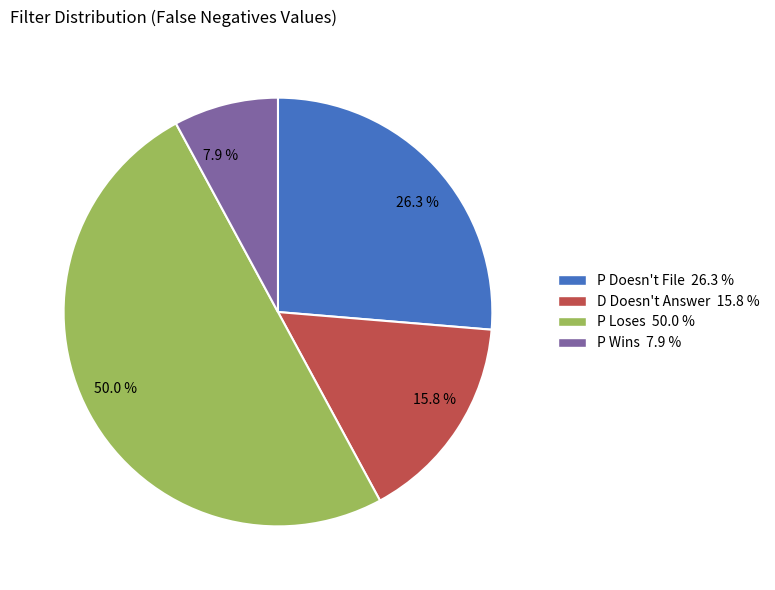

How many slices are in this pie chart?

4